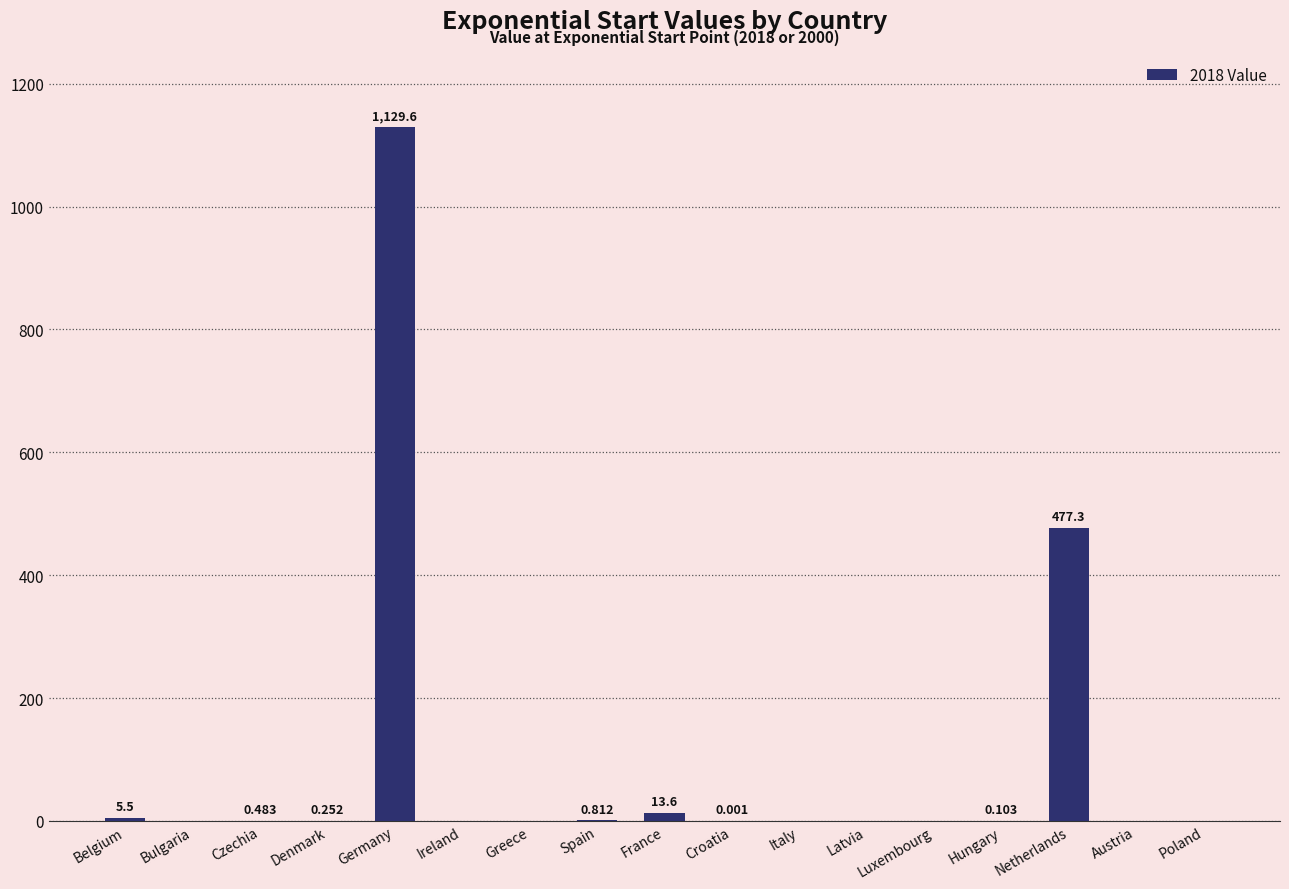

Where is the data nearest to the value 564?

Netherlands